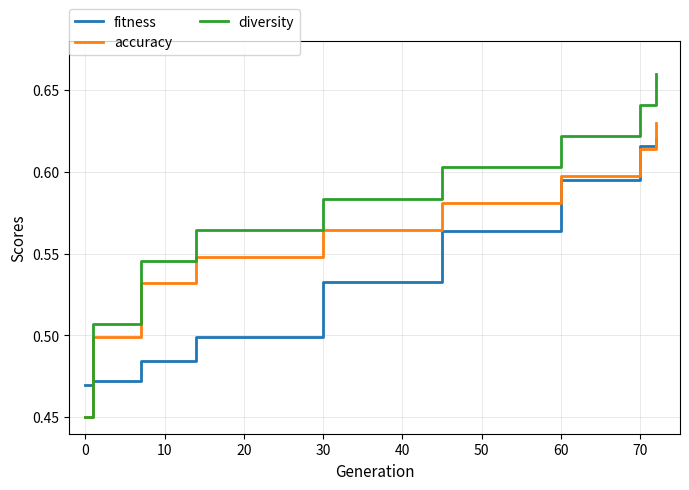

Which series has the largest total across all categories?

diversity